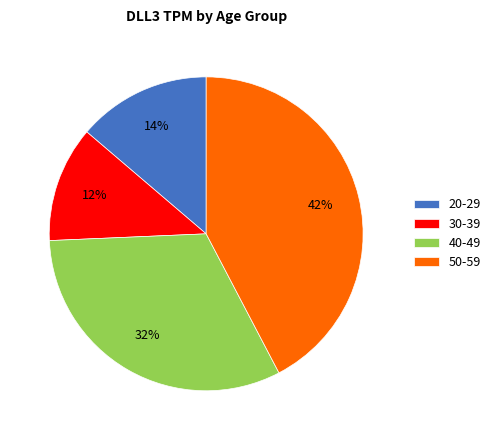

To the nearest percent, what is the average slice percentage?

25%